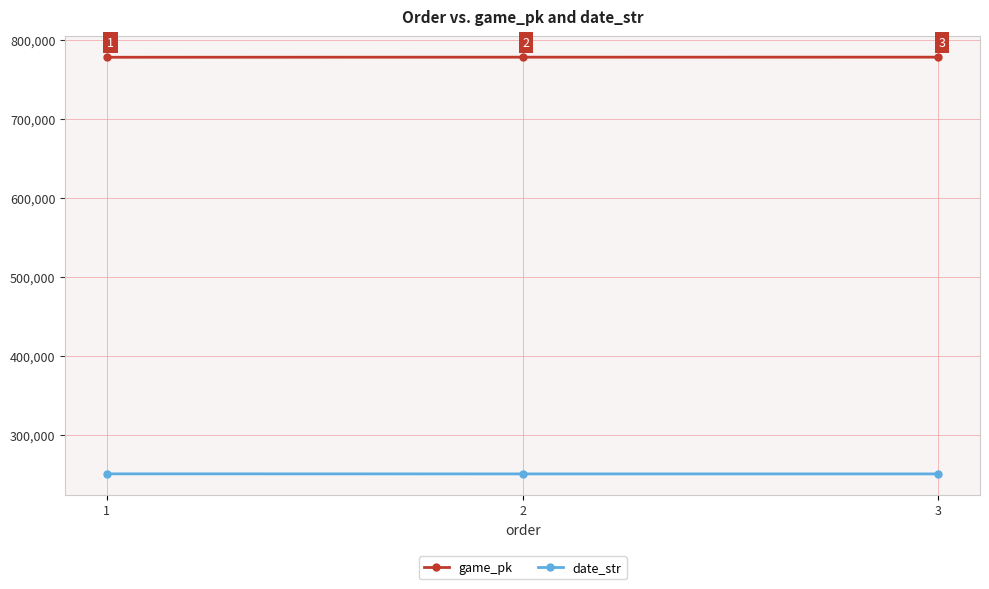

Reading left to right, list all the values displayed in this chart.

game_pk: 777665	777765	777784
date_str: 250603	250525	250524